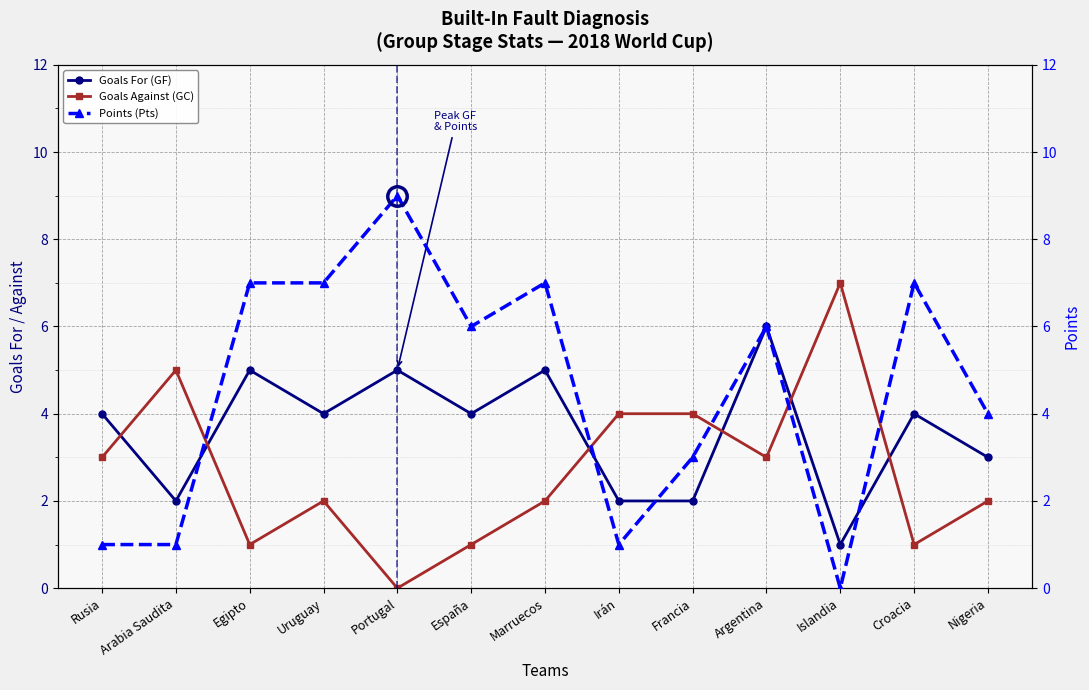

At which label is Goals Against (GC) closest to 3?

Rusia